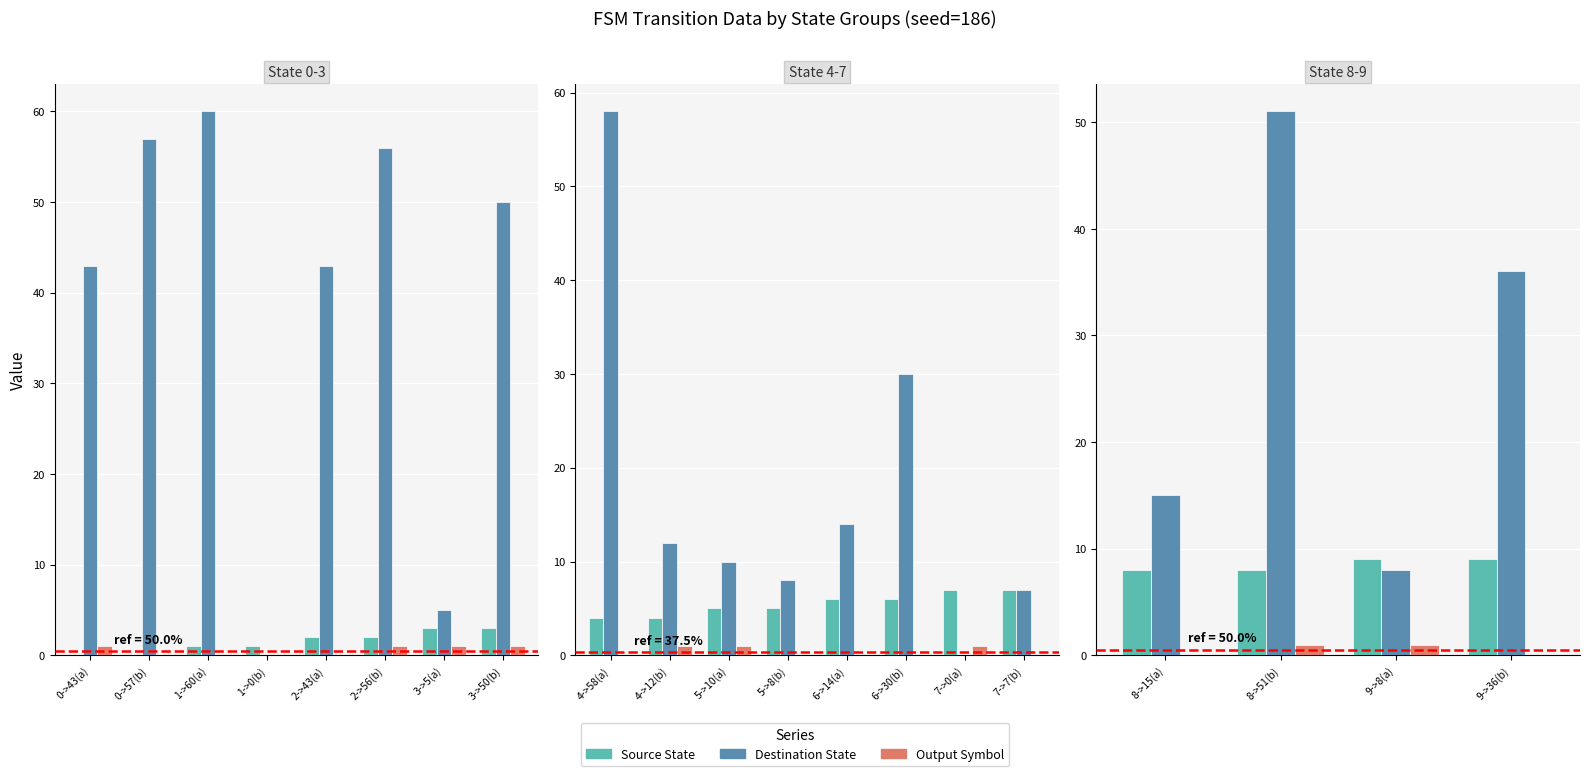

Which series has the largest range (max minus min)?

Destination State